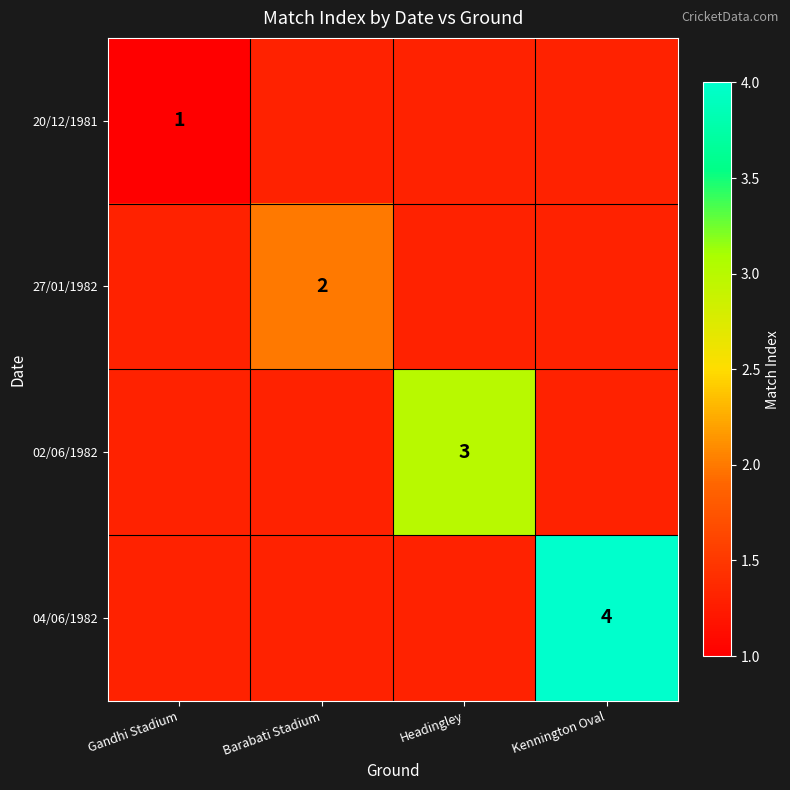

True or false: 20/12/1981 has a value of 1 at Gandhi Stadium.

True